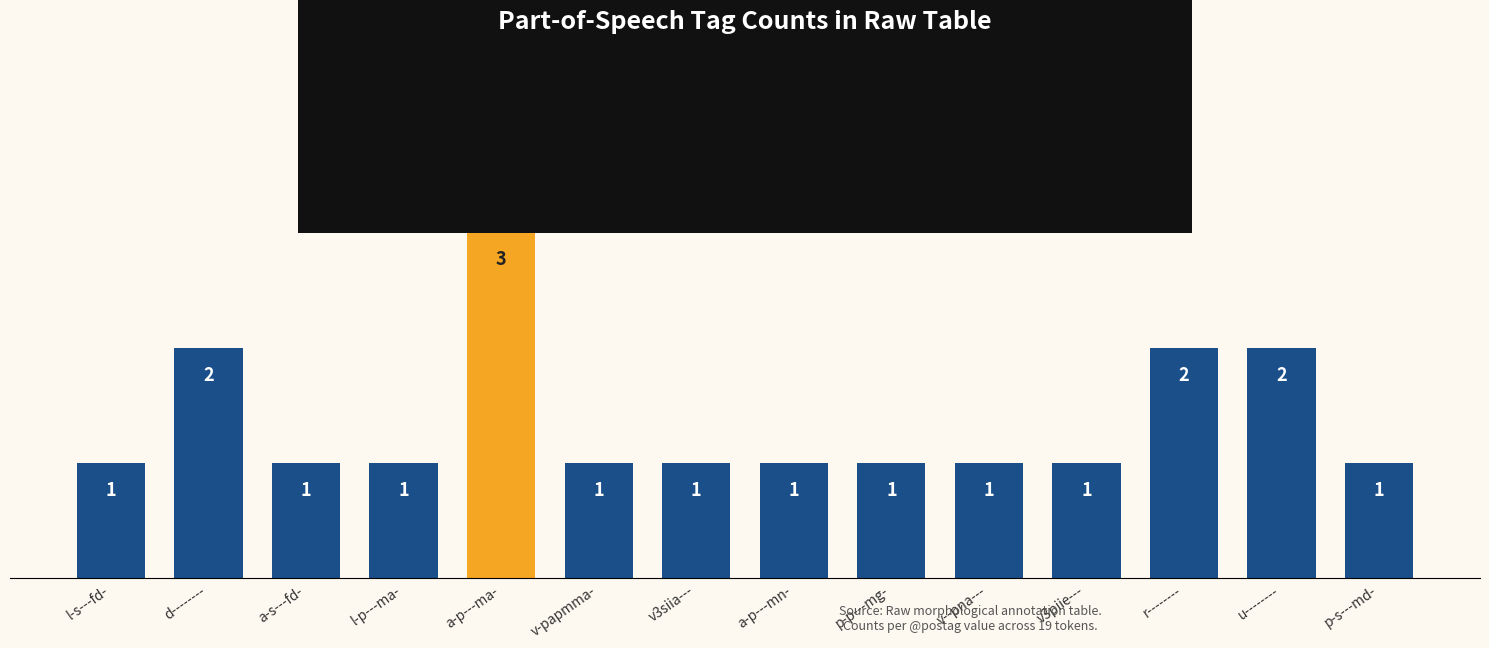

Is it true that the value at l-p---ma- is 1?

True